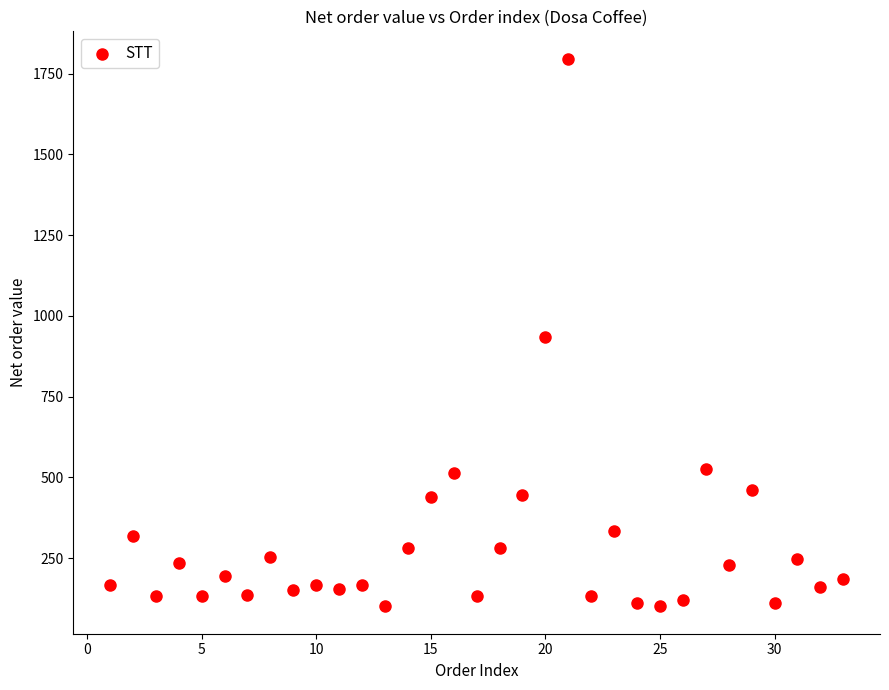

What is the range of Y values (max minus min)?

1695.0